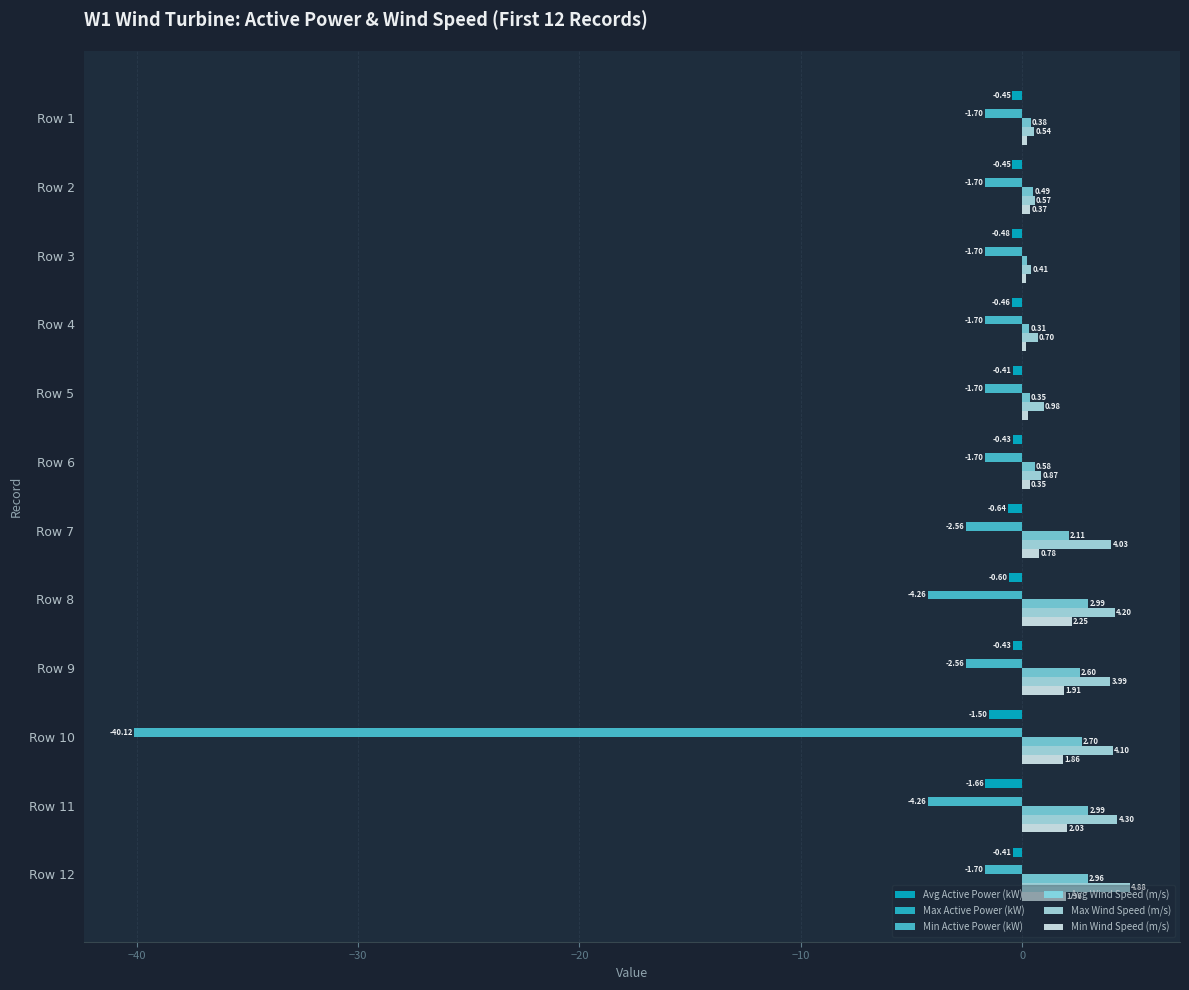

How many data points in Avg Wind Speed (m/s) are above 2?

6